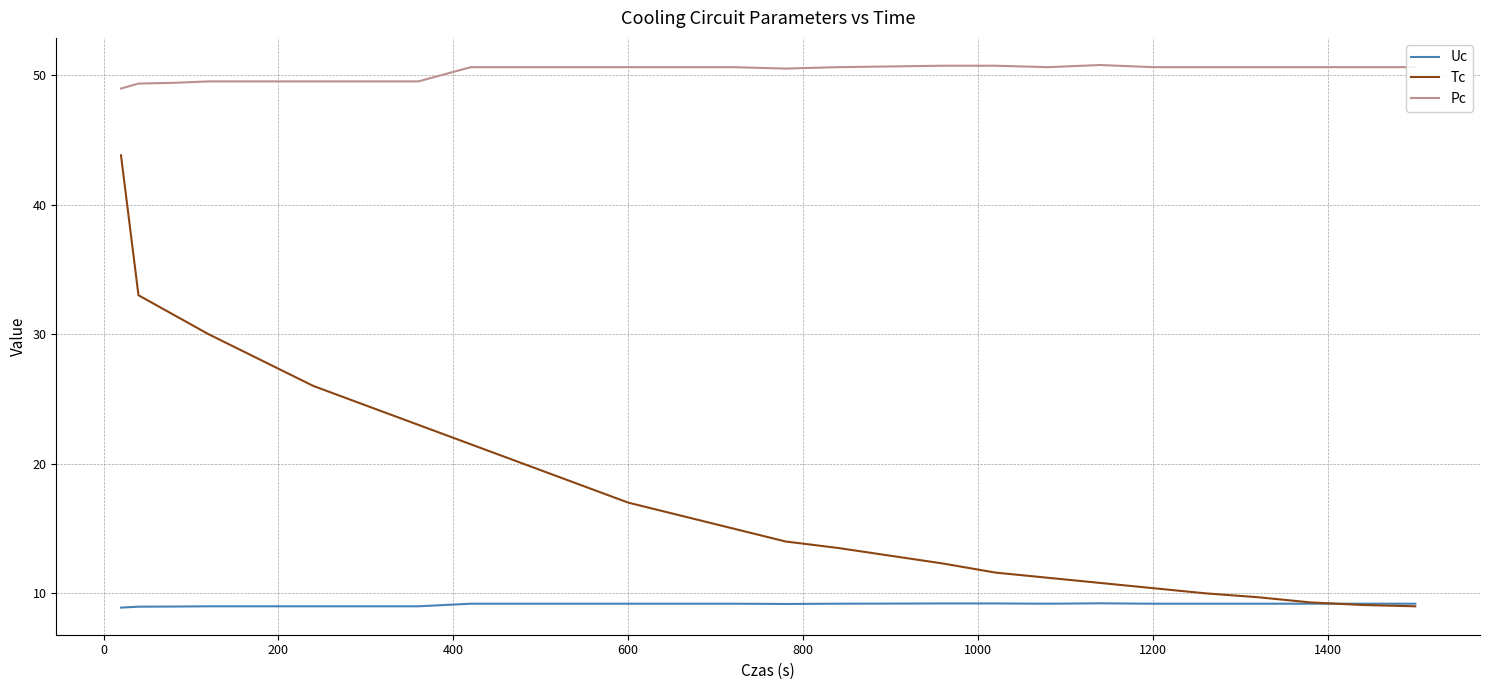

True or false: Uc and Pc intersect in this chart.

False